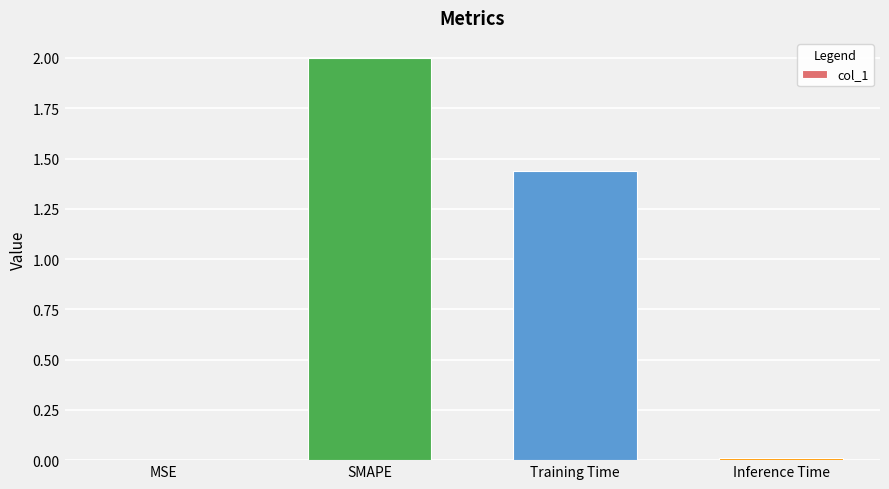

What is the average value?

0.9